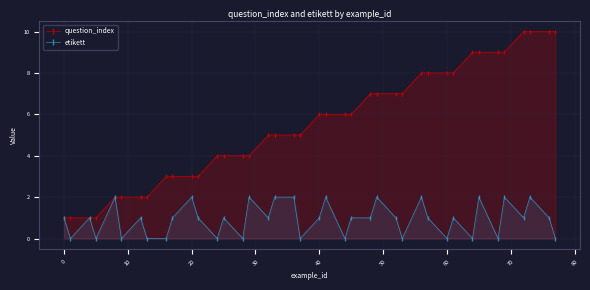

True or false: etikett has more than 1 interior local peaks.

True